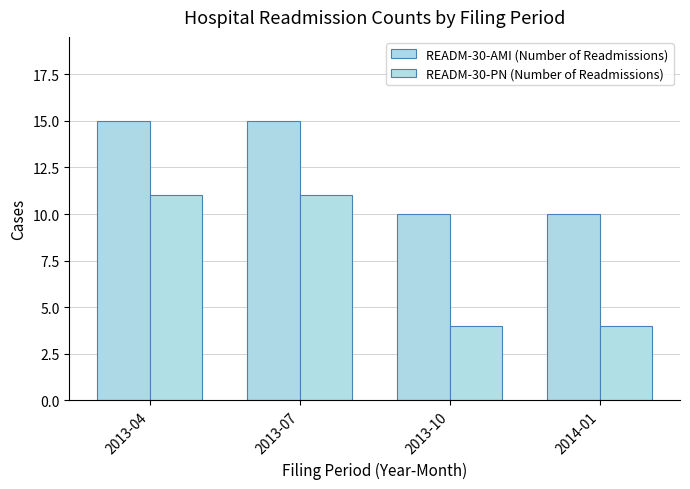

List the series in order of their overall mean, lowest first.

READM-30-PN (Number of Readmissions), READM-30-AMI (Number of Readmissions)